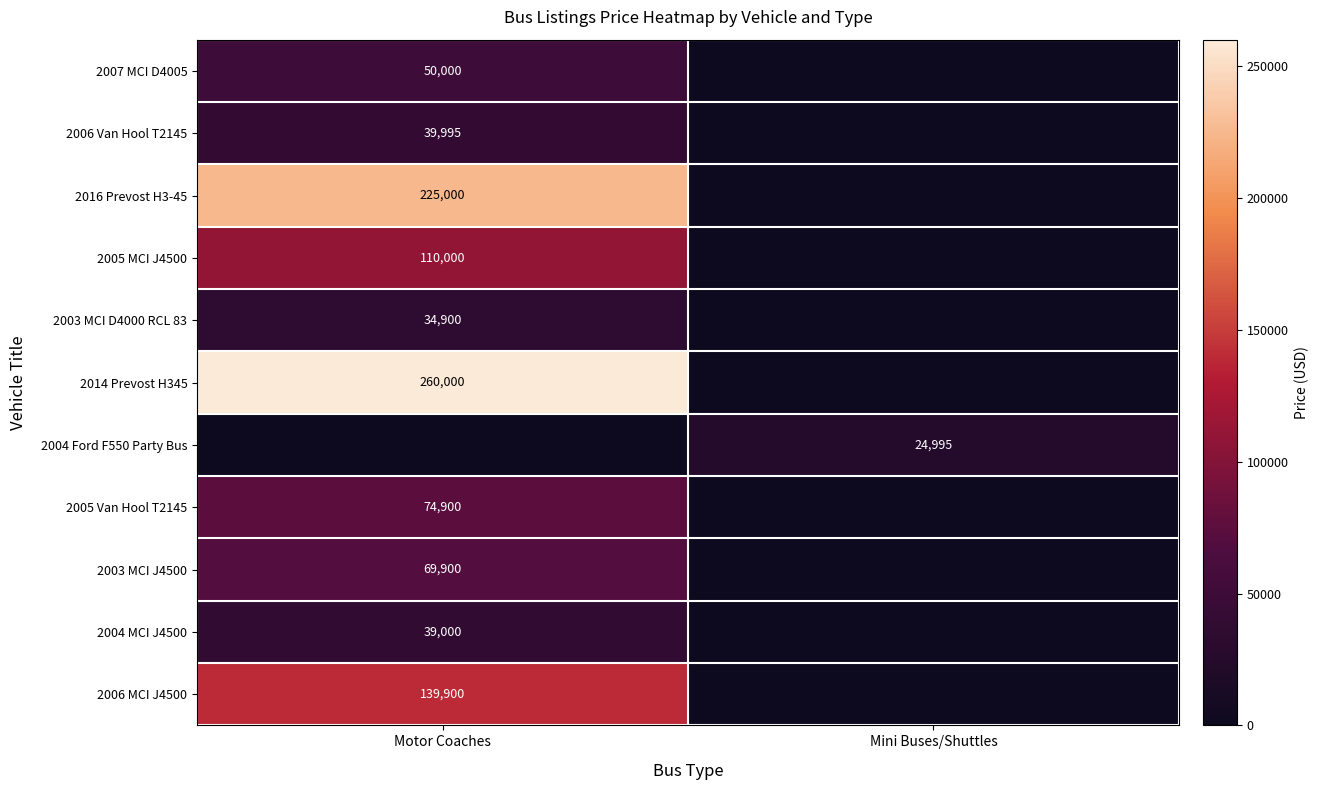

The 2014 Prevost H345 series shows 344155 at Motor Coaches. True or false?

False